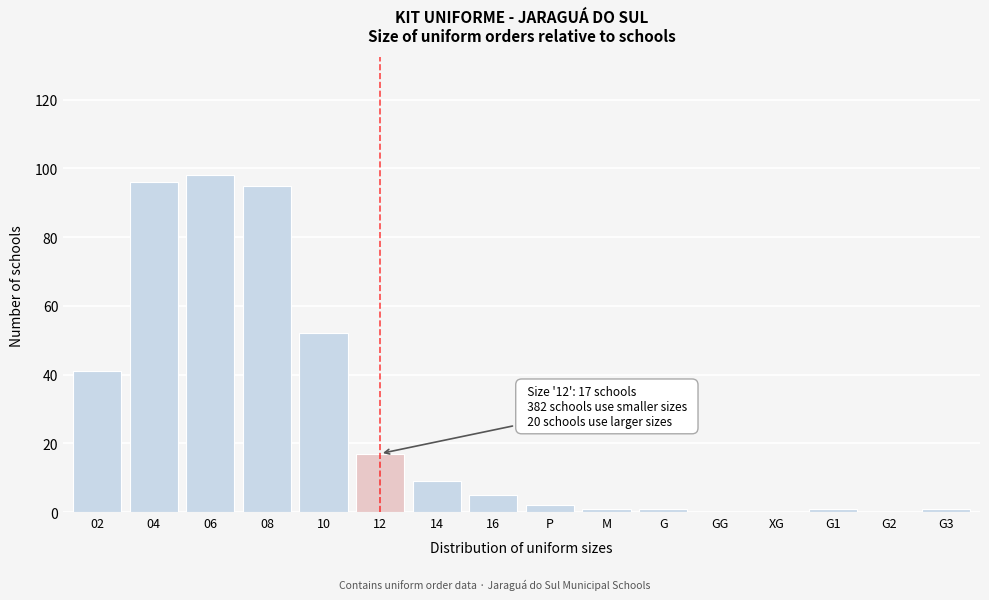

Reading left to right, what are all the values shown in this chart?

02=41	04=96	06=98	08=95	10=52	12=17	14=9	16=5	P=2	M=1	G=1	GG=0	XG=0	G1=1	G2=0	G3=1